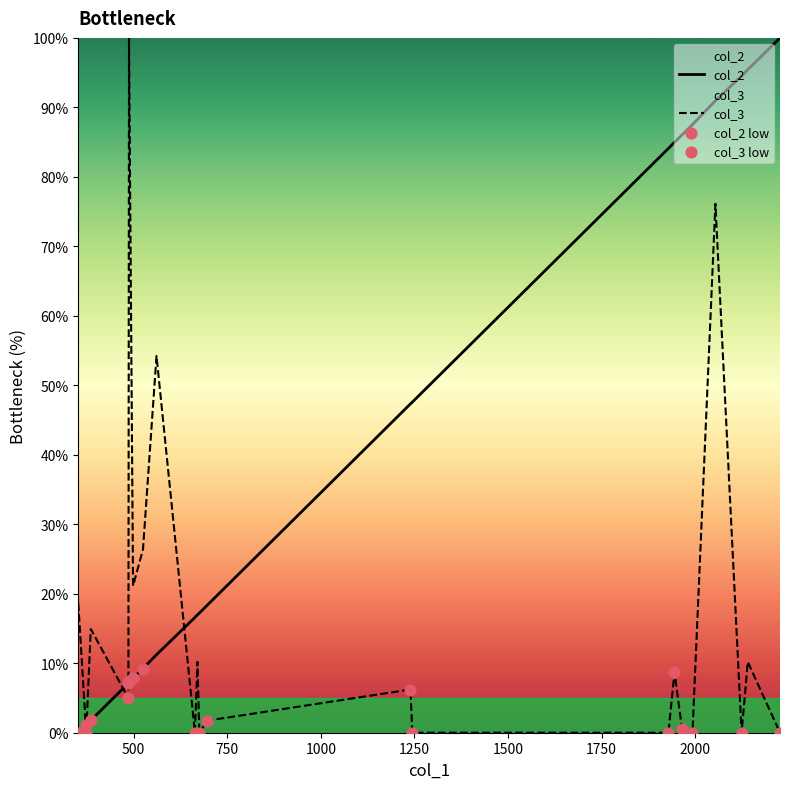

Which series reaches the minimum Y coordinate?

col_2